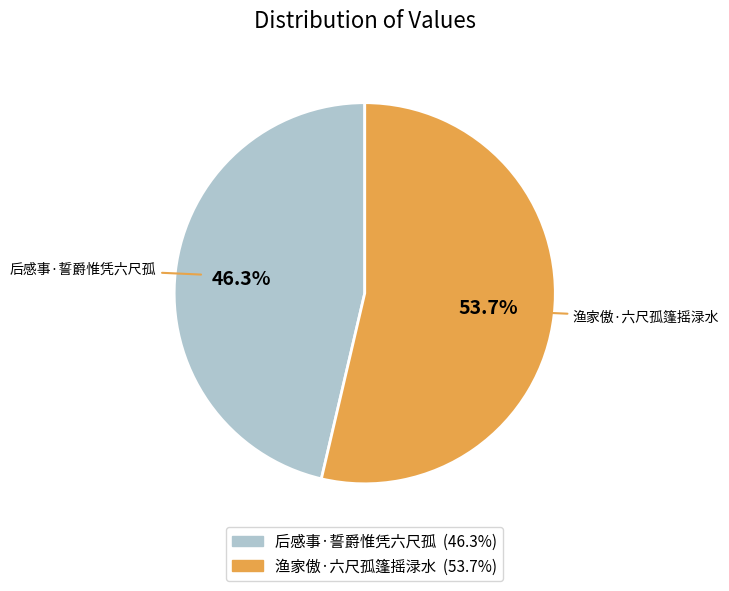

What is the total percentage of 后感事·誓爵惟凭六尺孤 and 渔家傲·六尺孤篷摇渌水?

100.0%